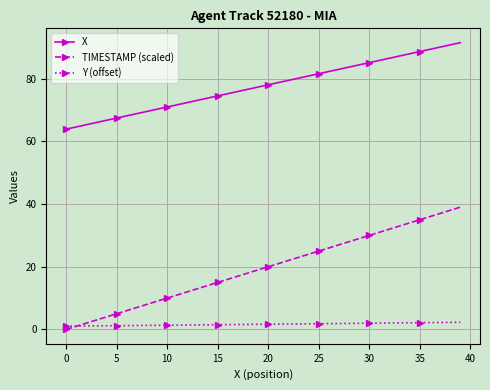

How many lines are shown in the chart?

3